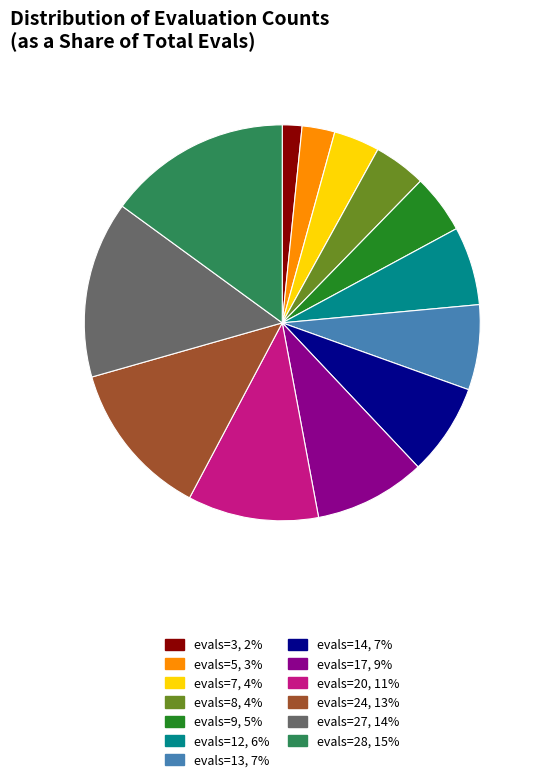

Is the sum of evals=14 and evals=9 greater than half?

No